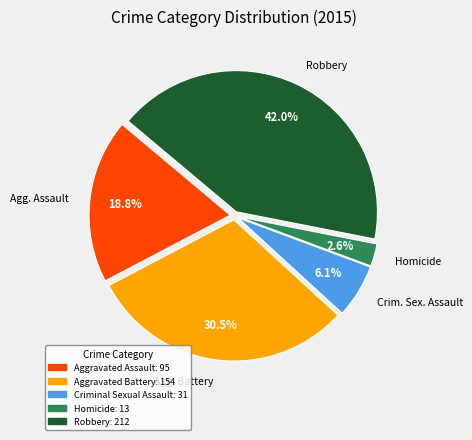

To the nearest percent, what portion does Aggravated Assault represent?

19%